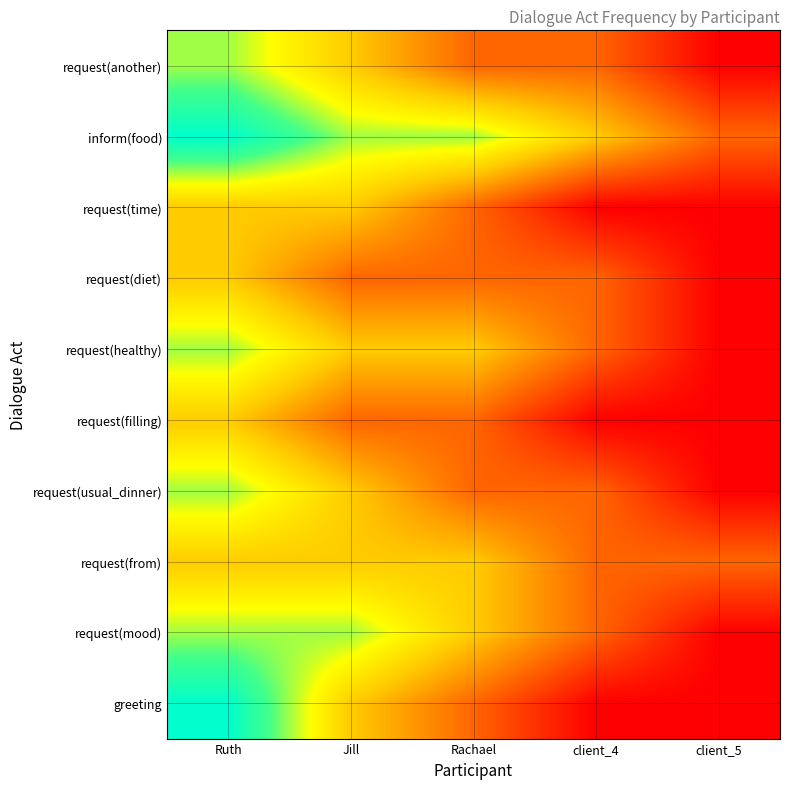

Reading left to right, list all the values displayed in this chart.

greeting: Ruth=5	Jill=3	Rachael=2	client_4=1	client_5=1
request(mood): Ruth=4	Jill=4	Rachael=3	client_4=2	client_5=1
request(from): Ruth=3	Jill=3	Rachael=3	client_4=2	client_5=2
request(usual_dinner): Ruth=4	Jill=3	Rachael=2	client_4=2	client_5=1
request(filling): Ruth=3	Jill=2	Rachael=2	client_4=1	client_5=1
request(healthy): Ruth=4	Jill=3	Rachael=3	client_4=2	client_5=1
request(diet): Ruth=3	Jill=2	Rachael=2	client_4=2	client_5=1
request(time): Ruth=3	Jill=3	Rachael=2	client_4=1	client_5=1
inform(food): Ruth=5	Jill=4	Rachael=4	client_4=3	client_5=2
request(another): Ruth=4	Jill=3	Rachael=2	client_4=2	client_5=1